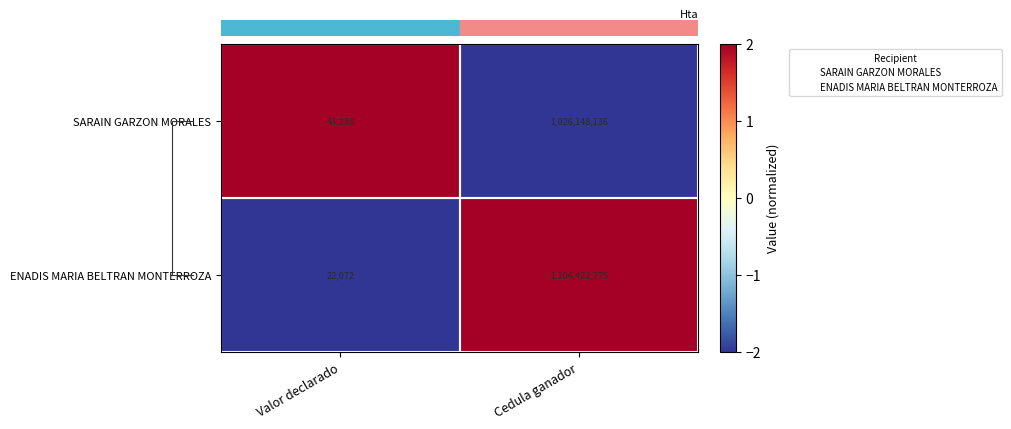

Where is ENADIS MARIA BELTRAN MONTERROZA nearest to the value 552222923?

Valor declarado